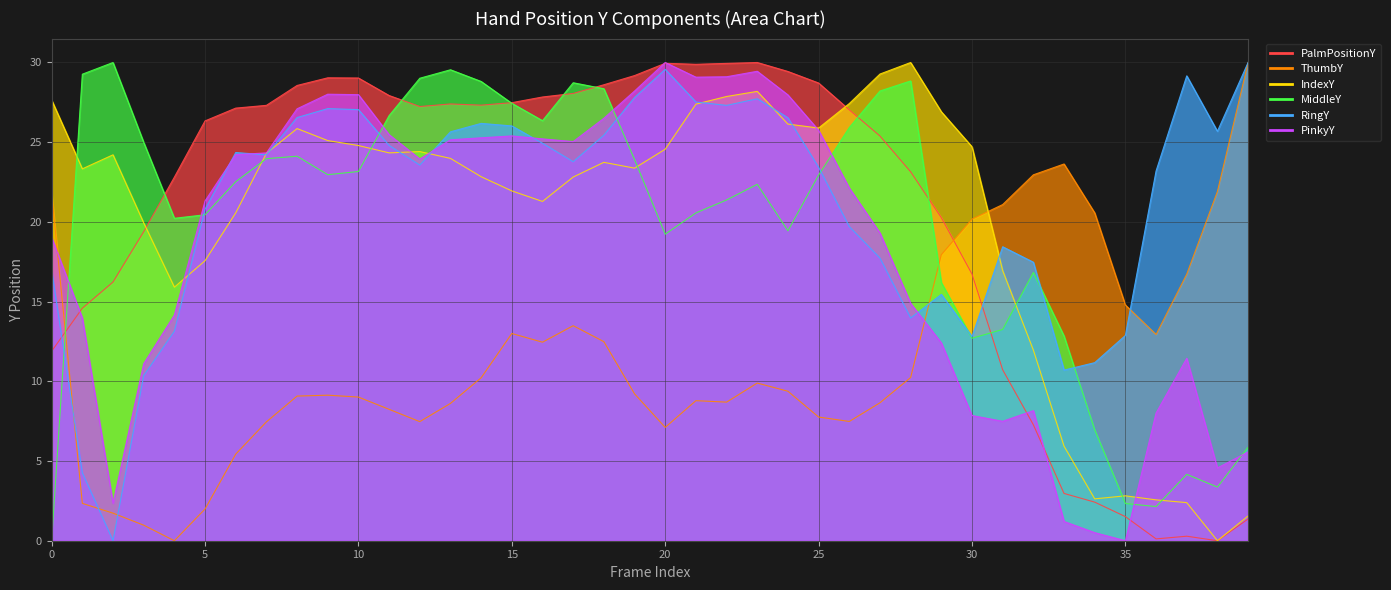

Rank the series at 13 from lowest to highest value.

ThumbY, IndexY, PinkyY, RingY, PalmPositionY, MiddleY